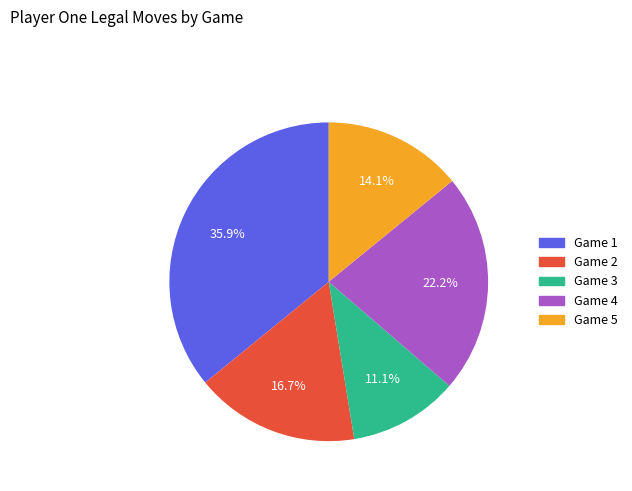

Is there a majority slice in this chart?

No